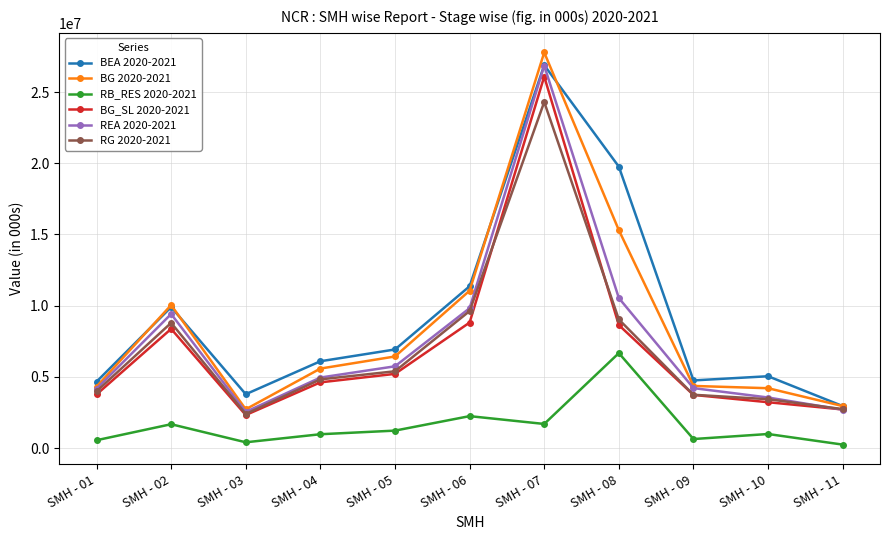

At which category is the sum across all series the highest?

SMH - 07